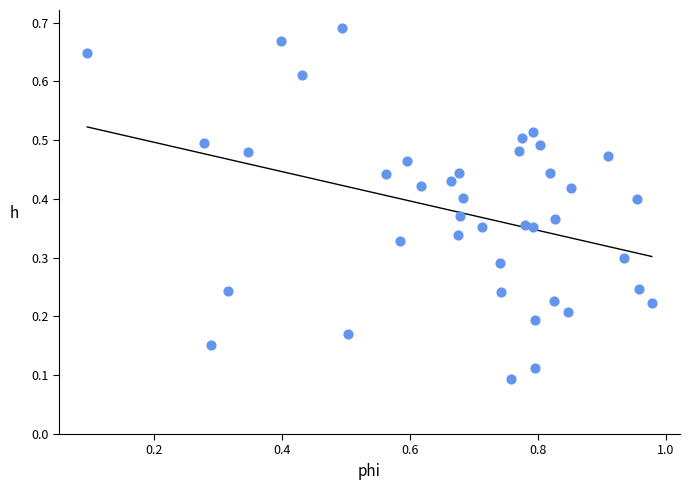

What is the range of X values (max minus min)?

0.9